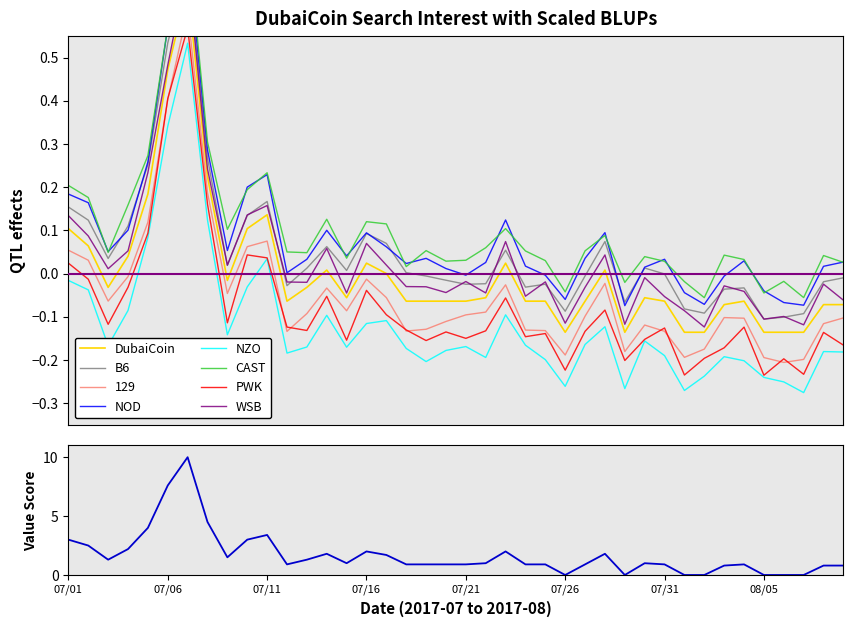

True or false: the data has more than 2 interior local peaks.

True